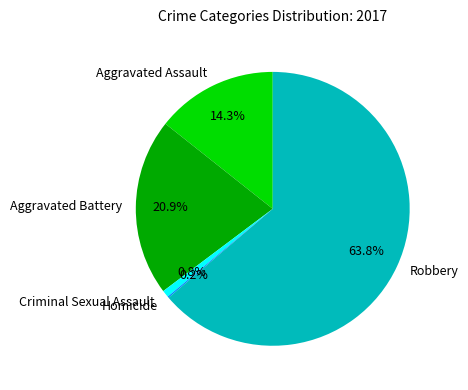

Which has a higher value, Robbery or Criminal Sexual Assault?

Robbery